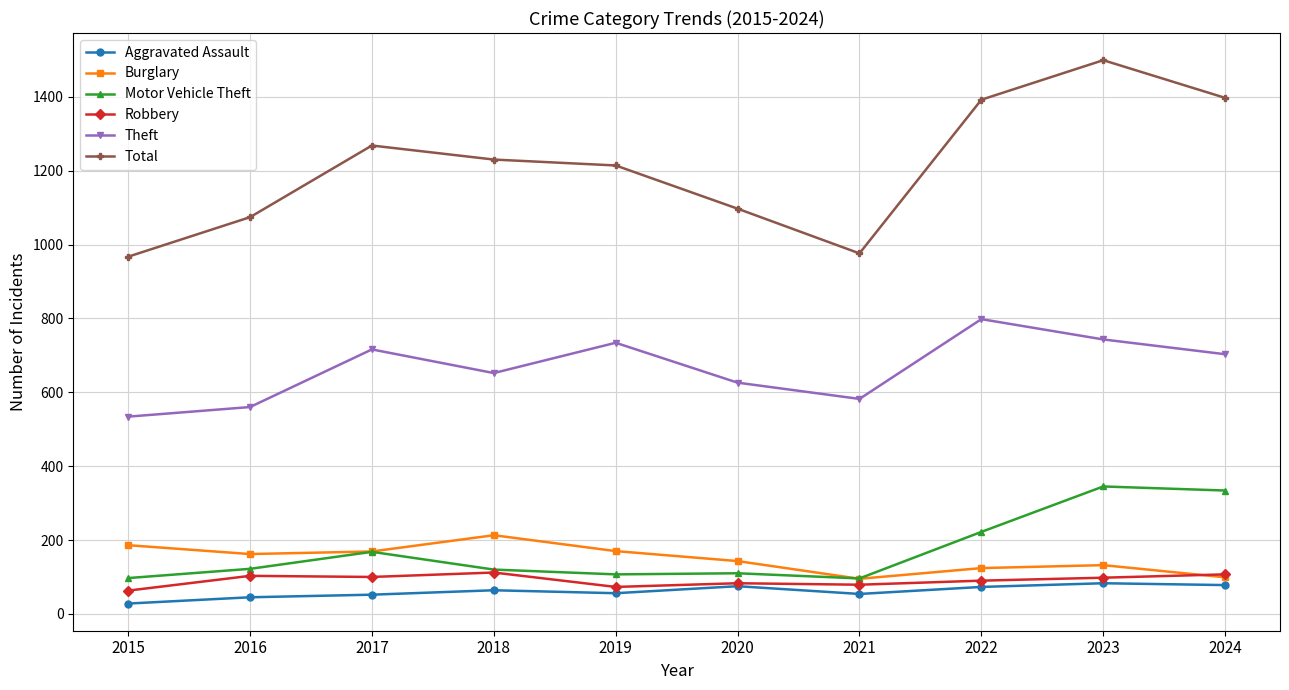

True or false: Robbery has more than 0 interior local peaks.

True